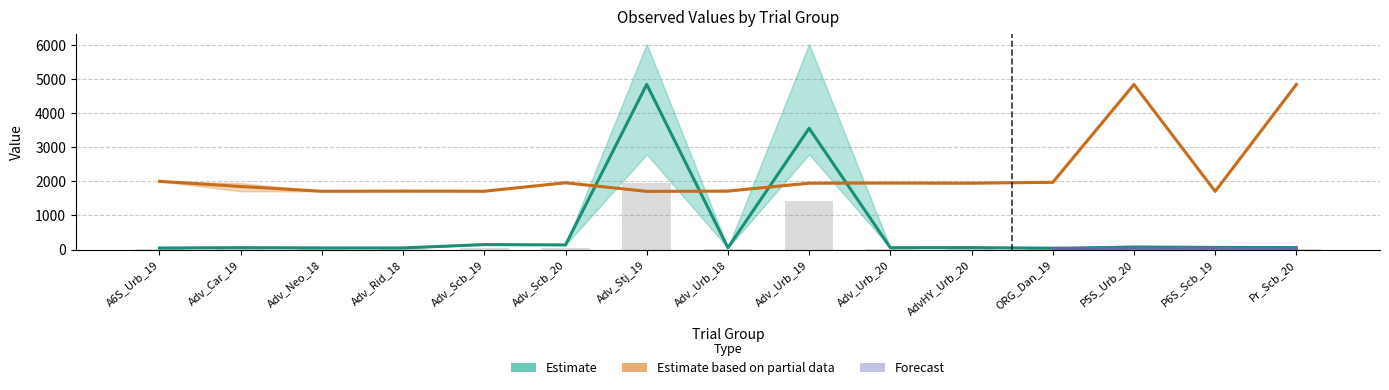

How many groups of bars are there?

15